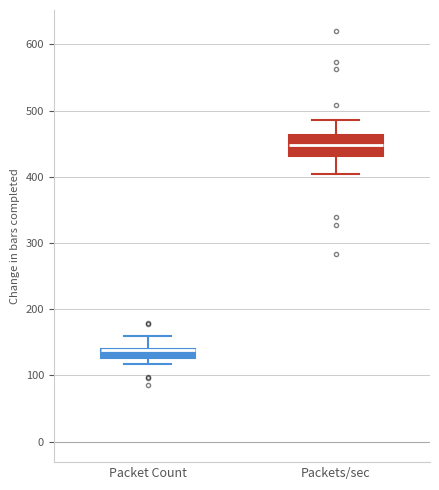

Where is the lower edge of the box for Packets/sec on the y-axis? The values are not printed on the chart, so give them approximately, as read against the axis.

430